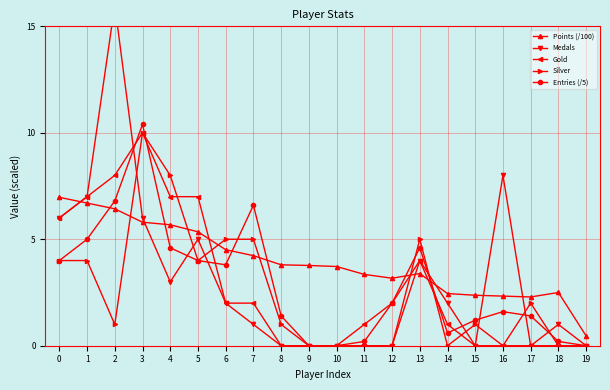

Reading left to right, list all the values displayed in this chart.

Points (/100): 7.0	6.7	6.4	5.8	5.7	5.3	4.5	4.2	3.8	3.8	3.7	3.4	3.2	3.4	2.5	2.4	2.3	2.3	2.5	0.5
Medals: 6.0	7.0	16.0	6.0	3.0	5.0	2.0	1.0	0.0	0.0	0.0	0.0	0.0	4.0	2.0	0.0	8.0	0.0	1.0	0.0
Gold: 6.0	7.0	8.0	10.0	7.0	7.0	2.0	2.0	0.0	0.0	0.0	1.0	2.0	4.0	1.0	0.0	0.0	0.0	0.0	0.0
Silver: 4.0	4.0	1.0	10.0	8.0	4.0	5.0	5.0	1.0	0.0	0.0	0.0	0.0	5.0	0.0	1.0	0.0	2.0	0.0	0.0
Entries (/5): 4.0	5.0	6.8	10.4	4.6	4.0	3.8	6.6	1.4	0.0	0.0	0.2	2.0	4.6	0.6	1.2	1.6	1.4	0.2	0.0